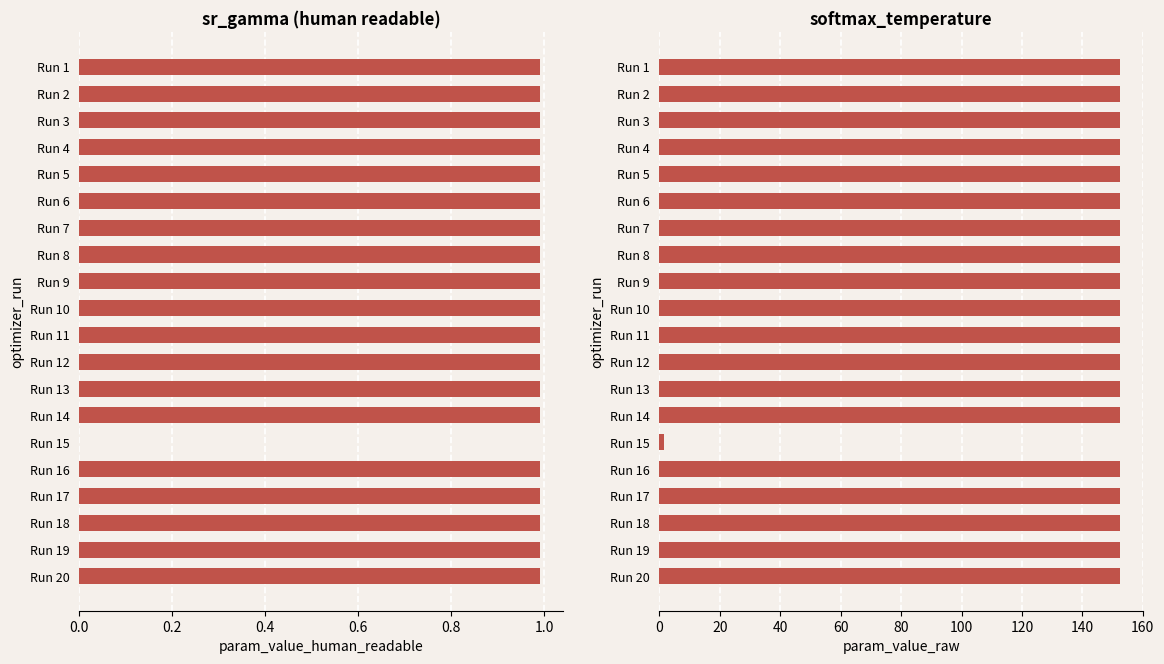

Reading left to right, transcribe all the data shown in this chart.

sr_gamma: 1.0	1.0	1.0	1.0	1.0	1.0	1.0	1.0	1.0	1.0	1.0	1.0	1.0	1.0	0.0	1.0	1.0	1.0	1.0	1.0
softmax_temperature: 152.4	152.4	152.4	152.4	152.5	152.4	152.4	152.5	152.5	152.5	152.4	152.5	152.4	152.5	1.4	152.5	152.4	152.4	152.4	152.4